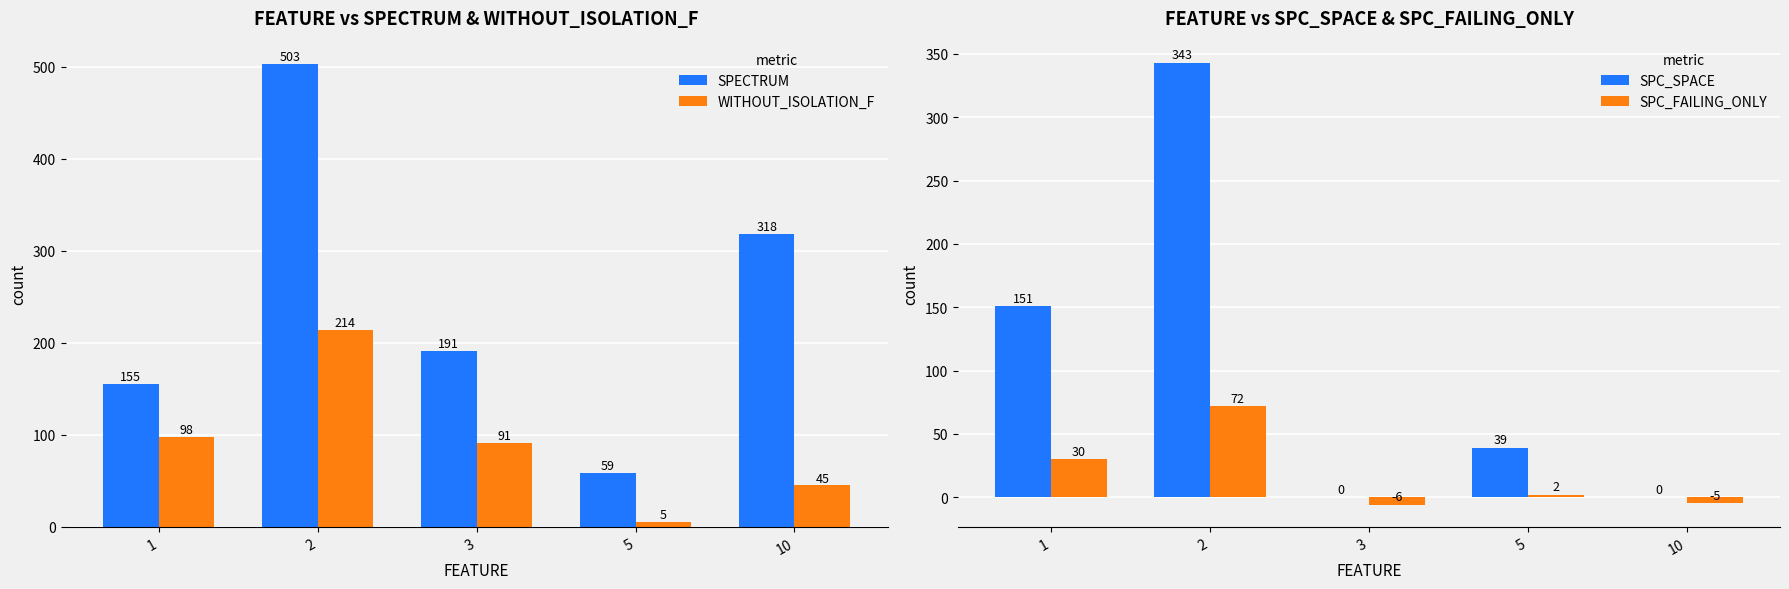

What is the sum of the SPC_FAILING_ONLY values at 2 and 1?

102